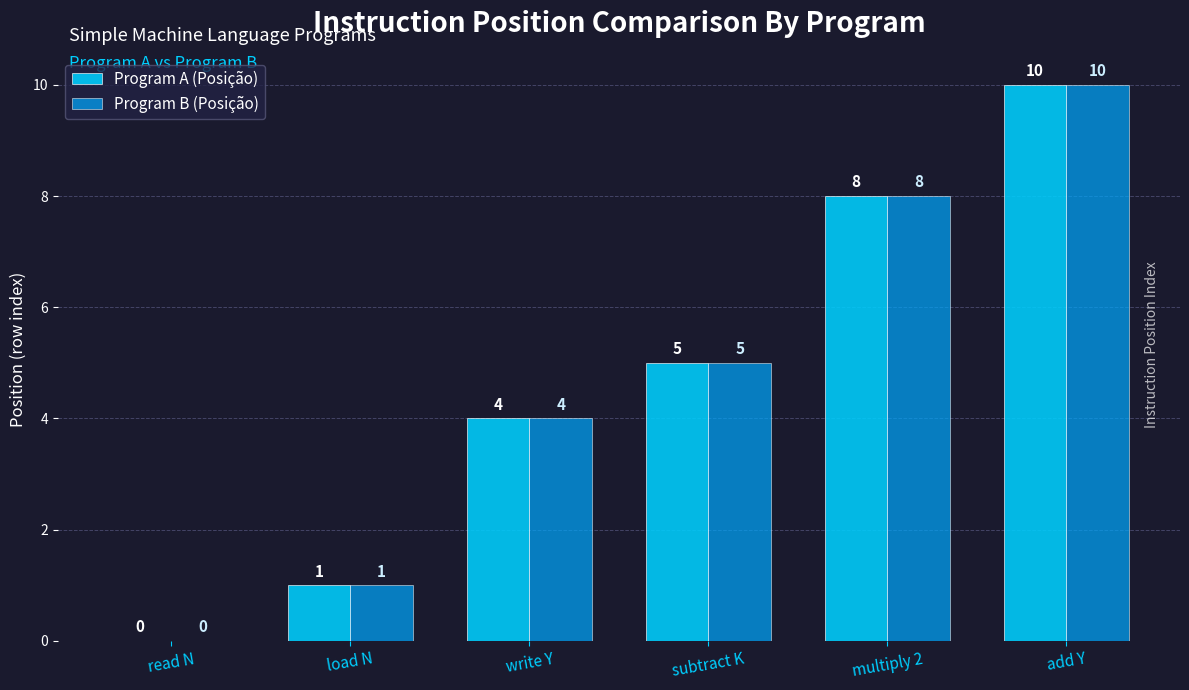

How many groups of bars are there?

6